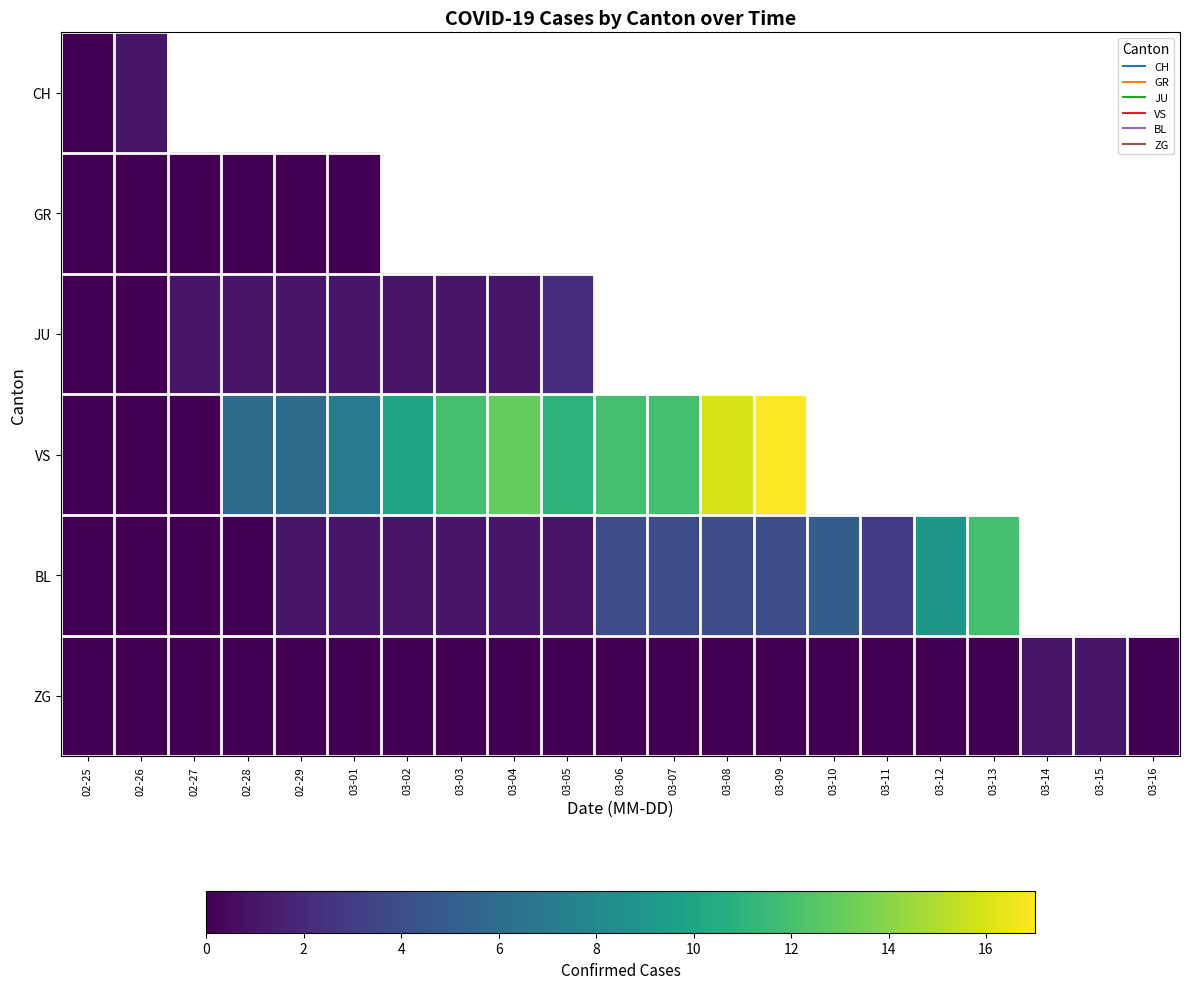

Count the number of categories in the chart.

21